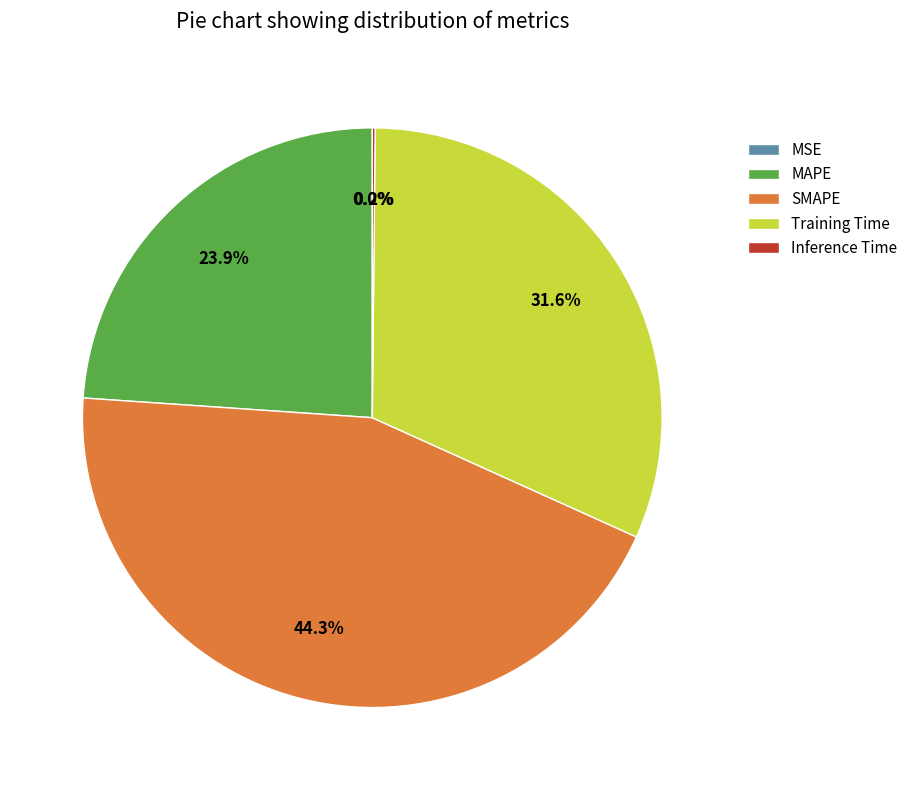

Which slice is the largest?

SMAPE